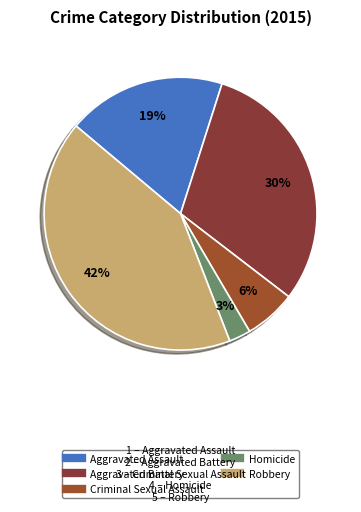

Rank the categories by value from highest to lowest.

Robbery, Aggravated Battery, Aggravated Assault, Criminal Sexual Assault, Homicide